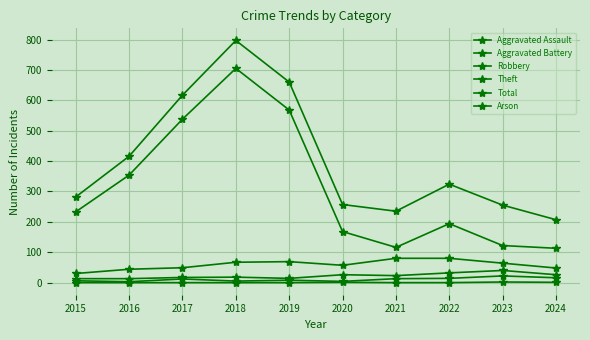

What is the sum of the Total values at 2018 and 2024?

1004